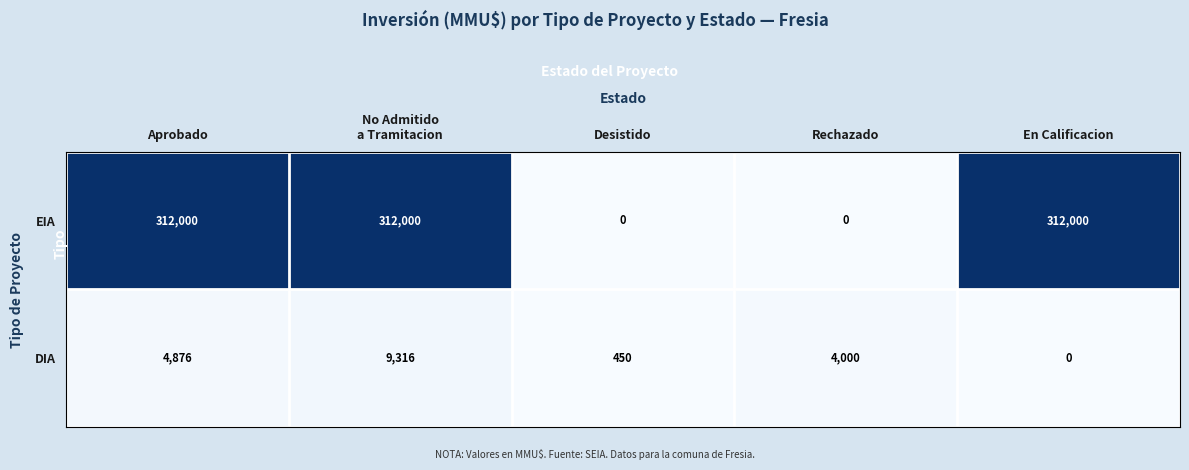

List the series in order of their overall mean, highest first.

EIA, DIA